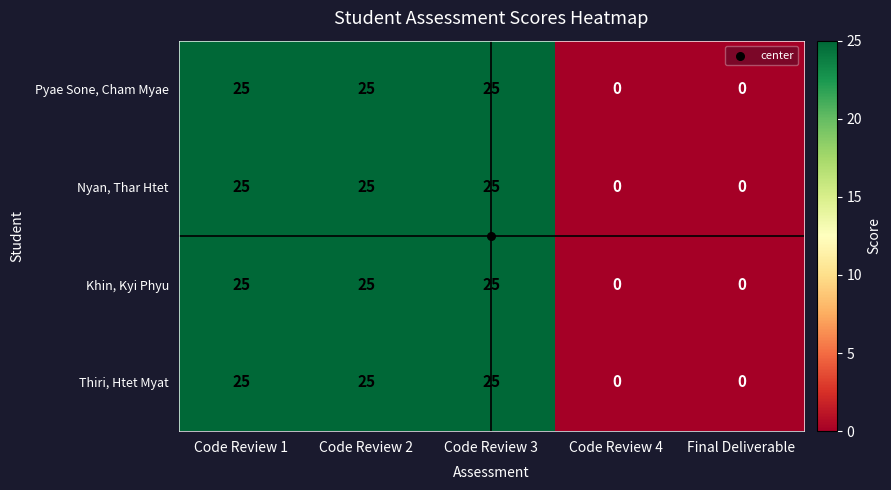

The Khin, Kyi Phyu series shows 25 at Code Review 1. True or false?

True